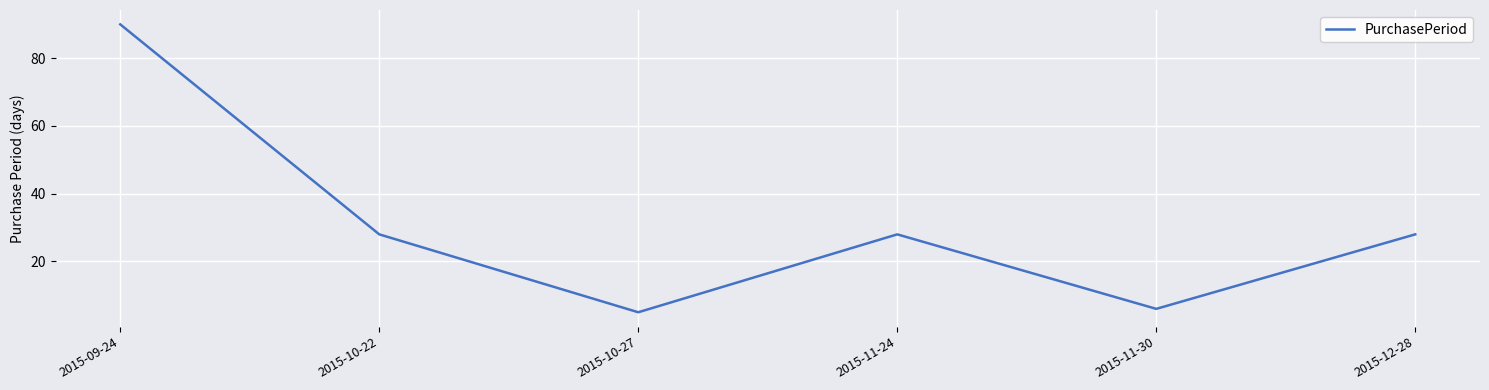

At which category does the chart reach its peak across all series?

2015-09-24